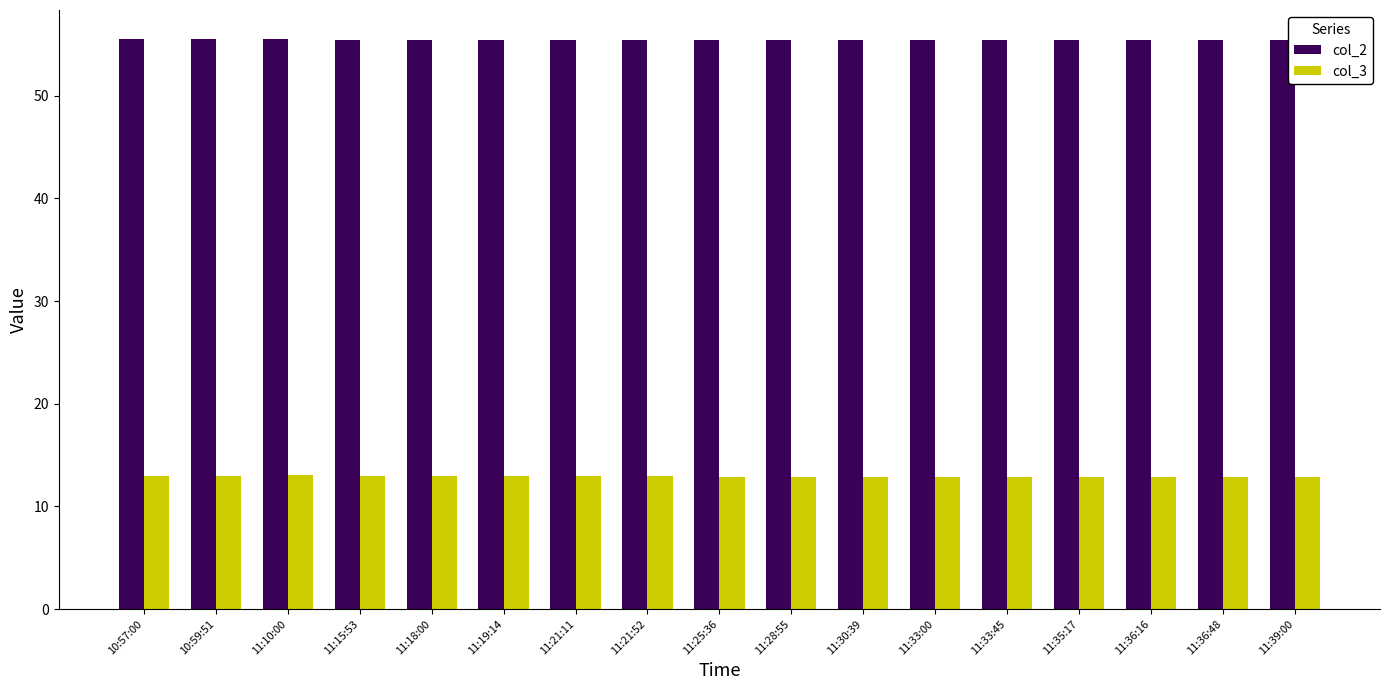

What is the maximum value for col_3?

13.0